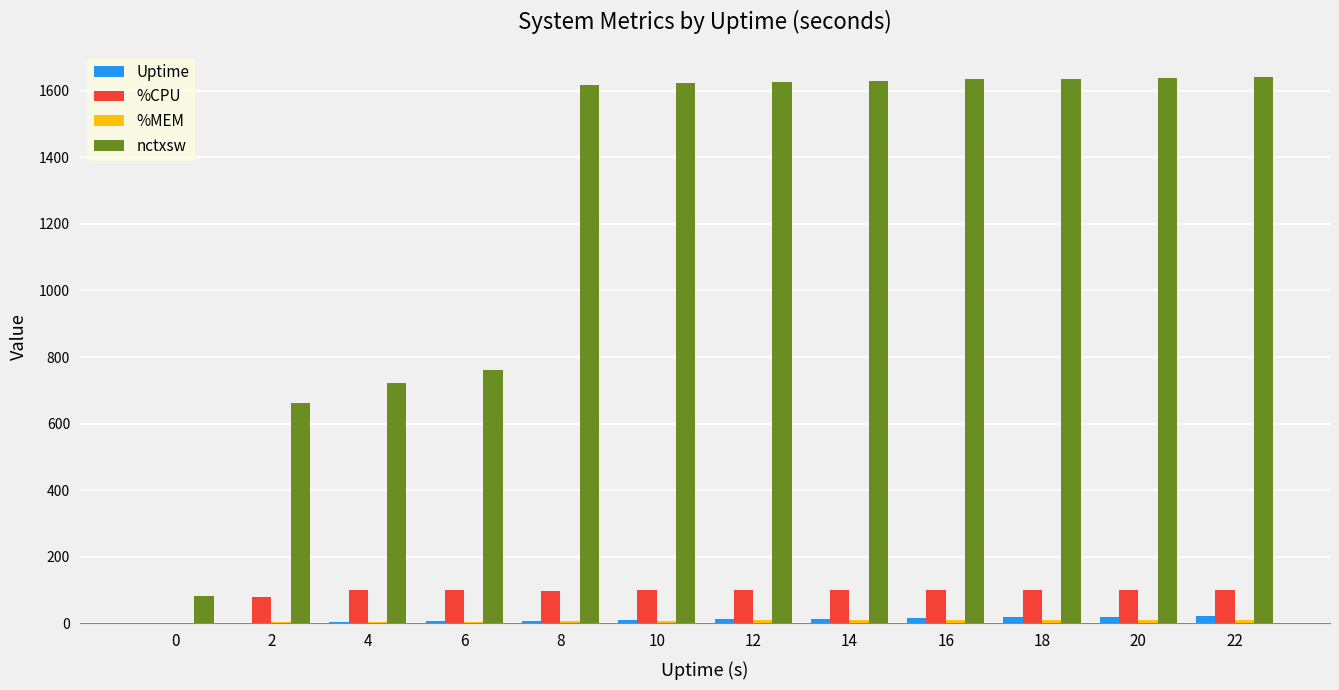

What is the sum of all Uptime values?

132.0